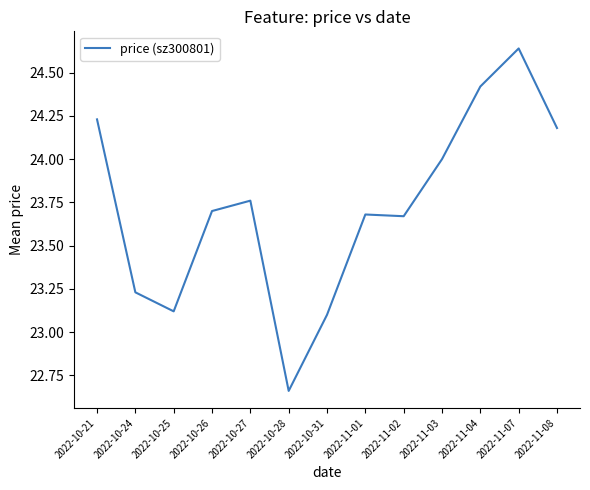

Approximately how many times larger is the value at 2022-11-01 compared to 2022-10-31?

1.0